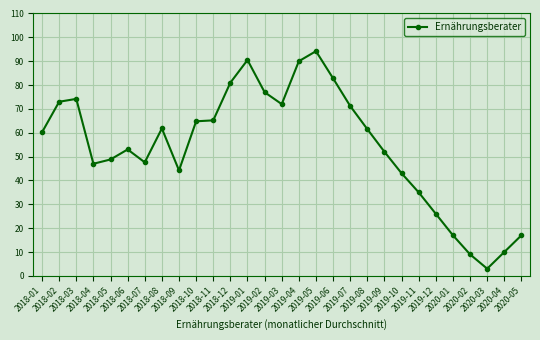

At which category does the data reach its first local valley?

2018-04